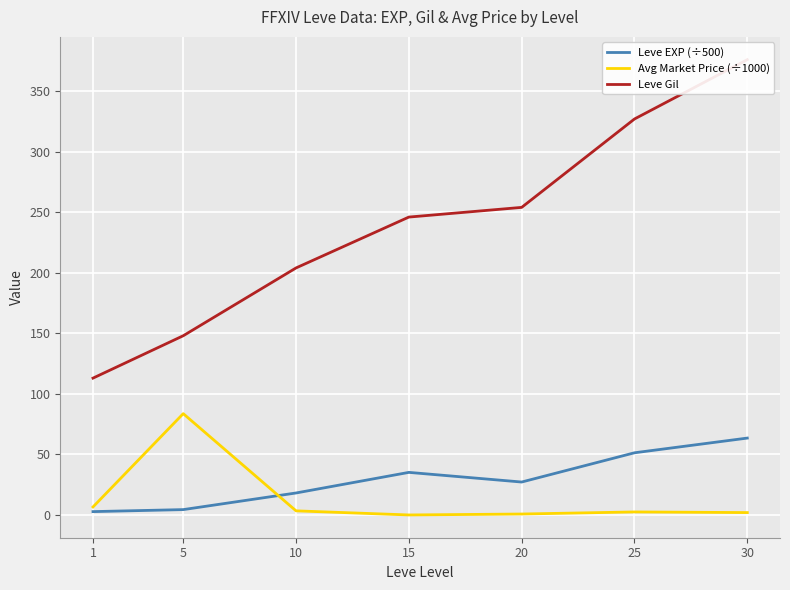

How many series are shown in this chart?

3